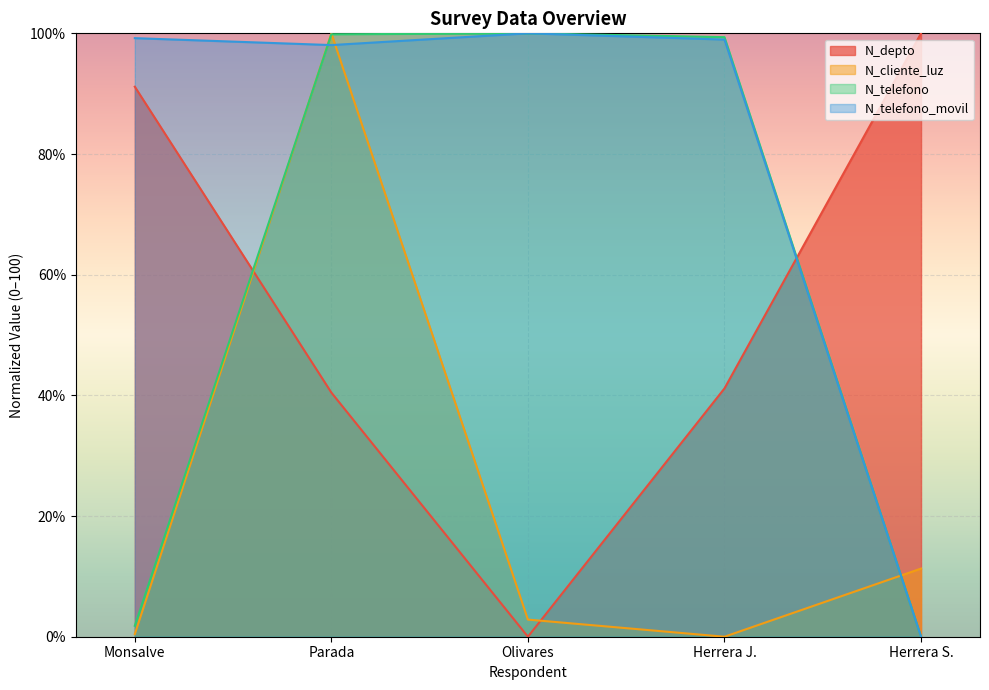

Reading left to right, extract all data points from this chart.

N_depto: 91.2	40.5	0.0	41.2	100.0
N_cliente_luz: 0.4	100.0	2.8	0.0	11.3
N_telefono: 1.8	99.8	100.0	99.4	0.0
N_telefono_movil: 99.2	98.1	100.0	99.0	0.0